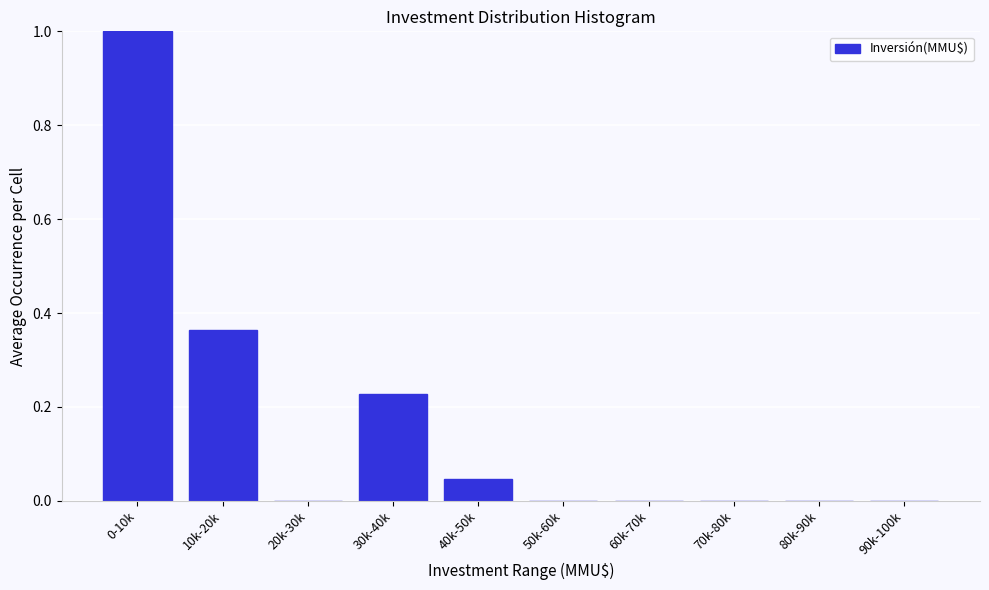

Which has a higher value, 60k-70k or 40k-50k?

40k-50k